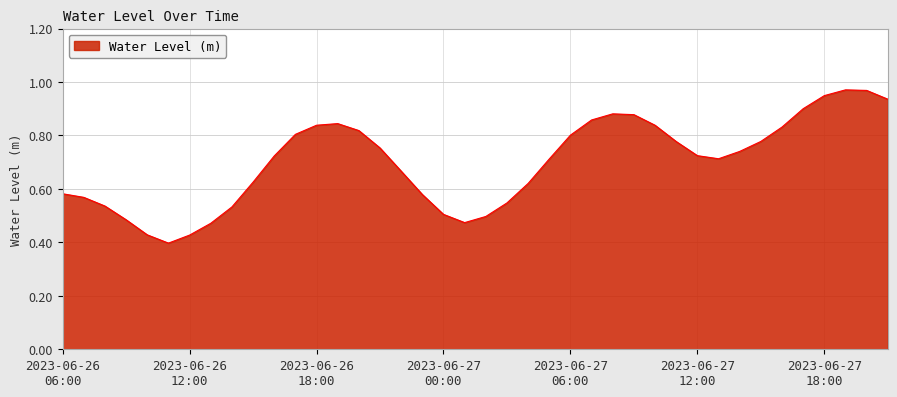

True or false: there are more than 2 points higher than both neighbors.

True